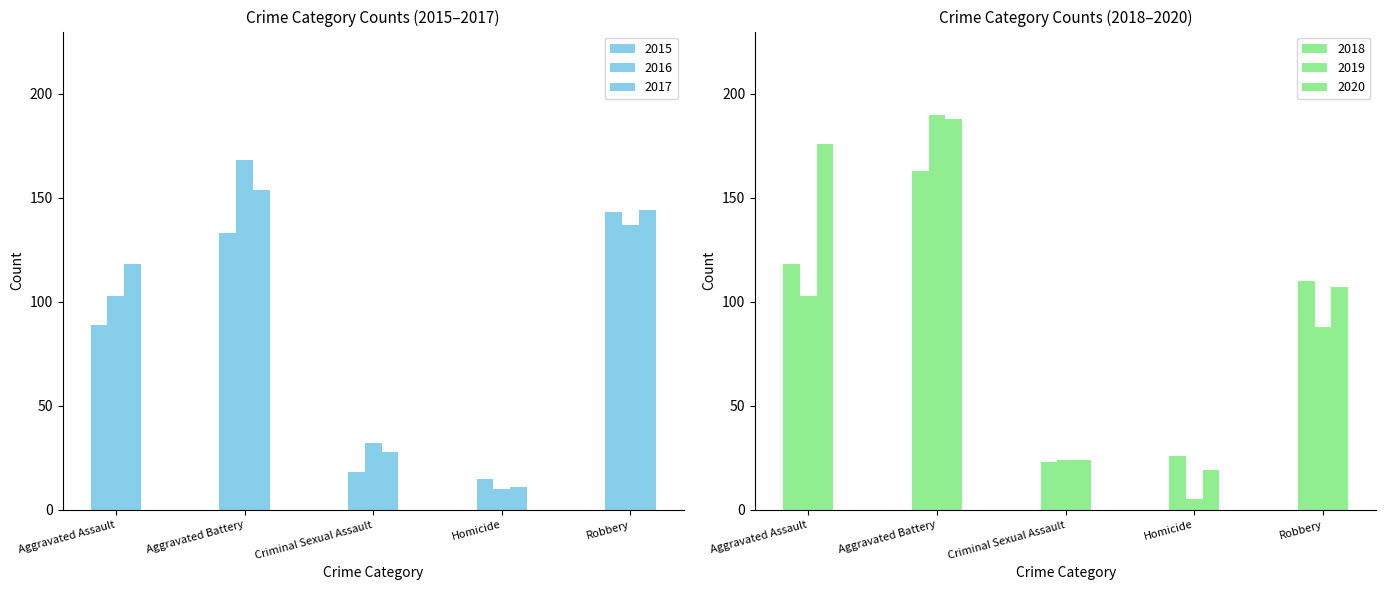

Which category has the highest value across all series?

Aggravated Battery